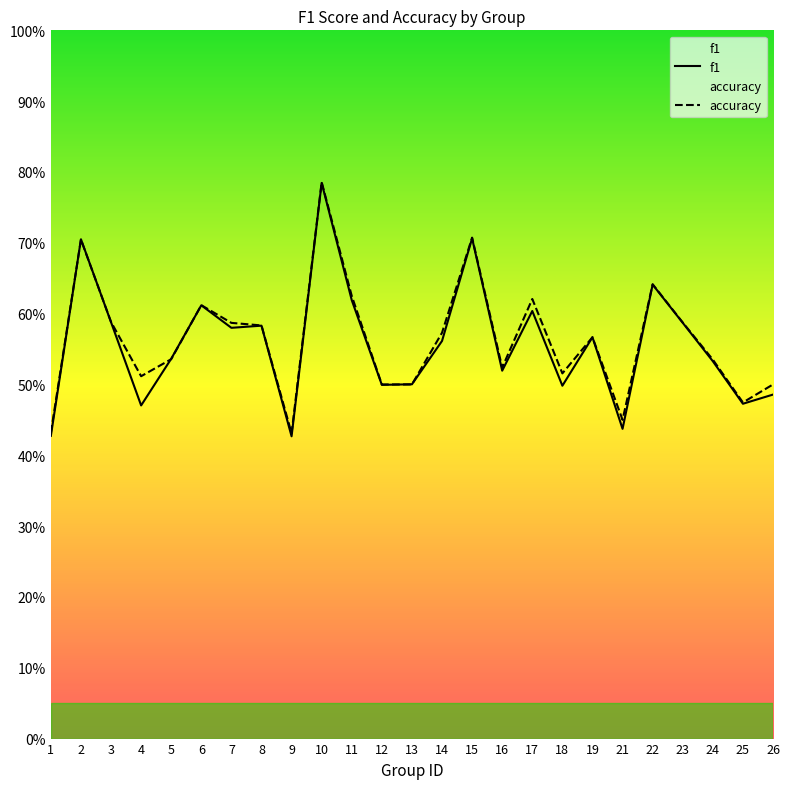

What value does the accuracy series have at 16?

0.5